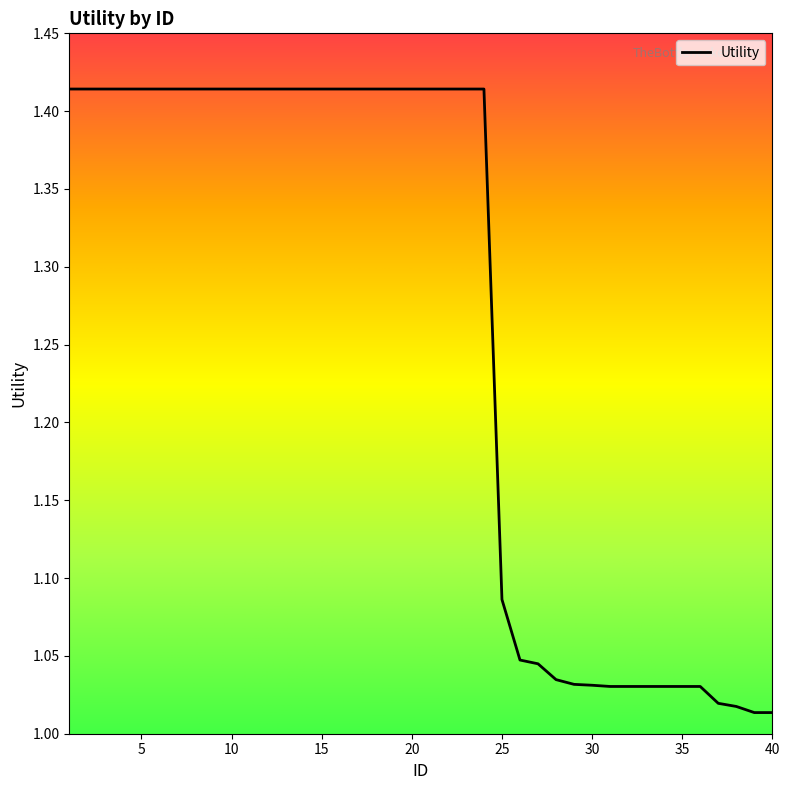

What is the difference between the maximum and minimum values?

0.4